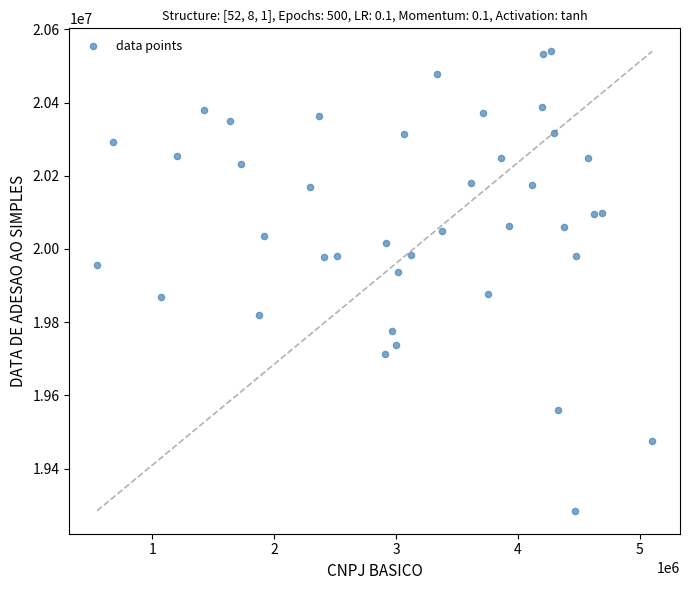

What is the range of Y values (max minus min)?

1255316.6